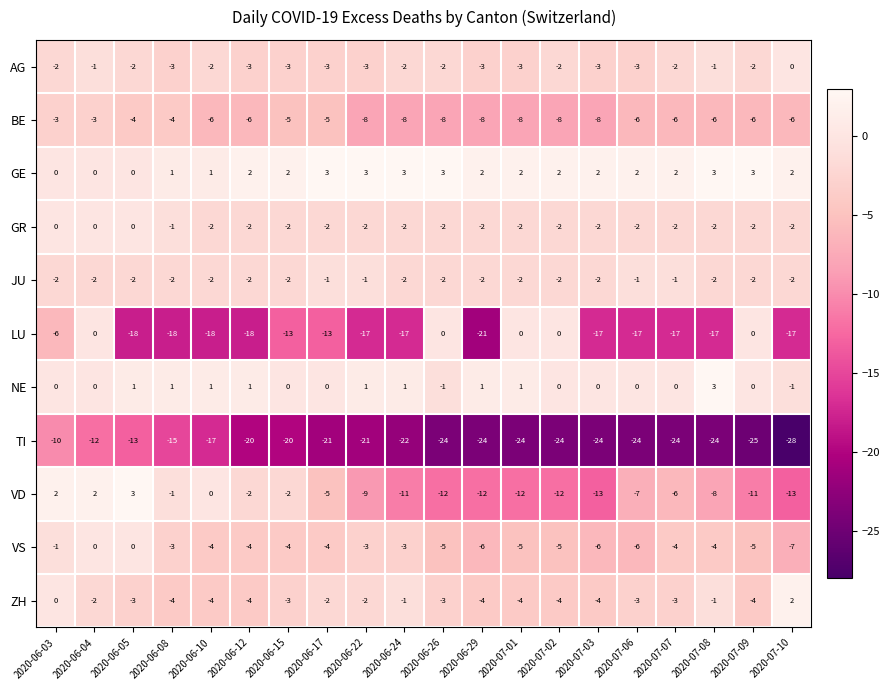

Is the value of BE at 2020-07-01 greater than the value of GE at 2020-06-17?

No